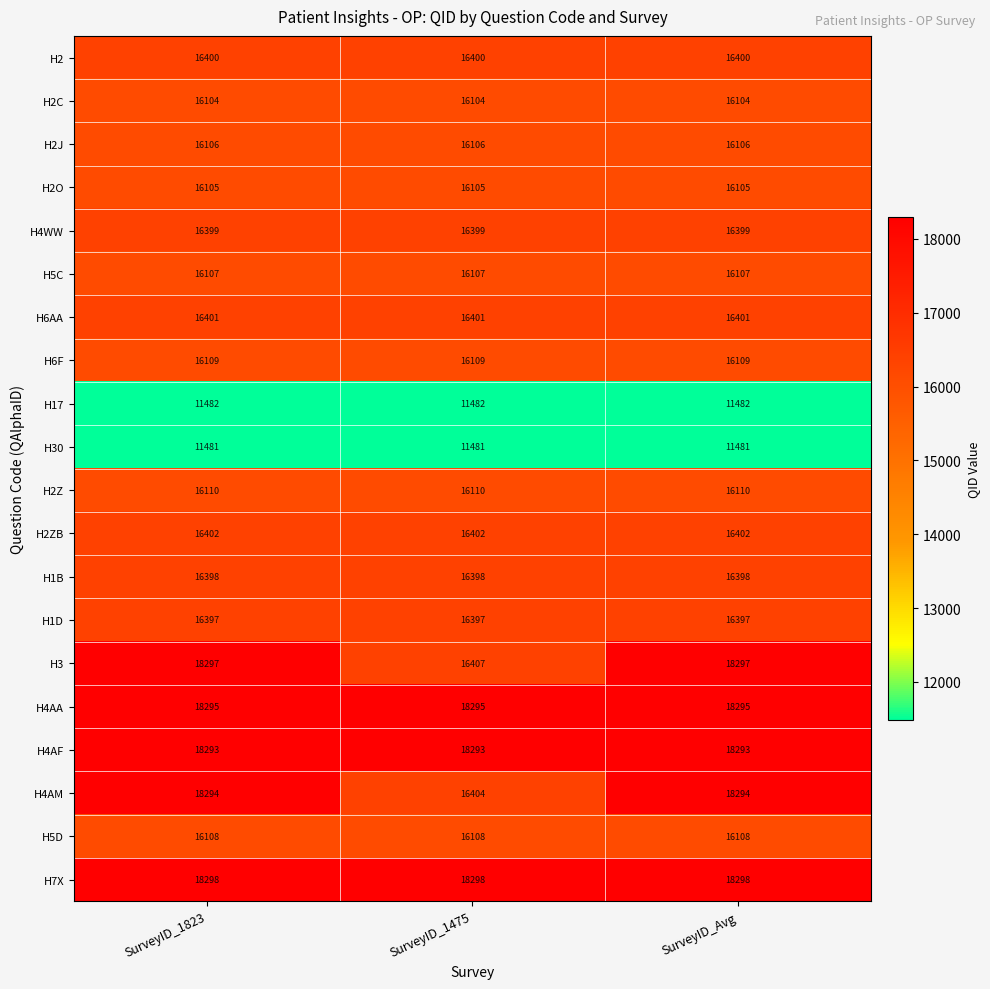

How many H4AM values are between 16404 and 18294?

3